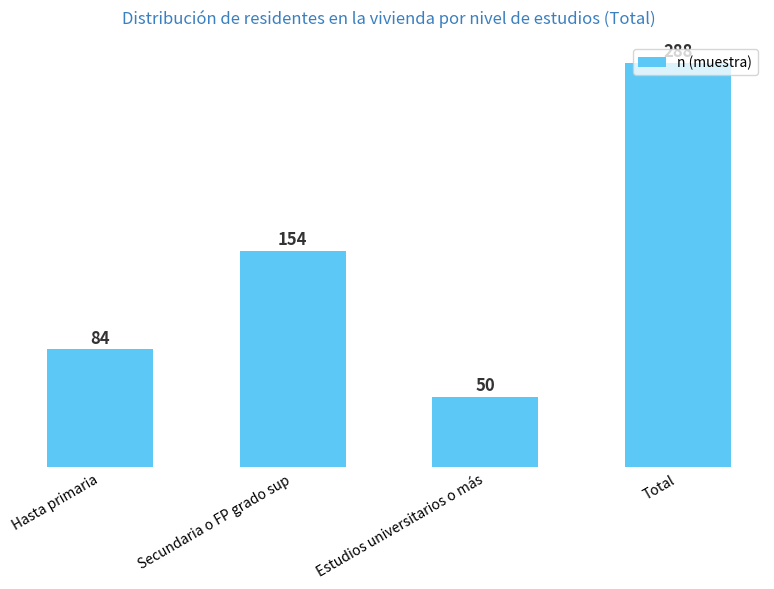

What is the value of the 2nd bar from the left?

154